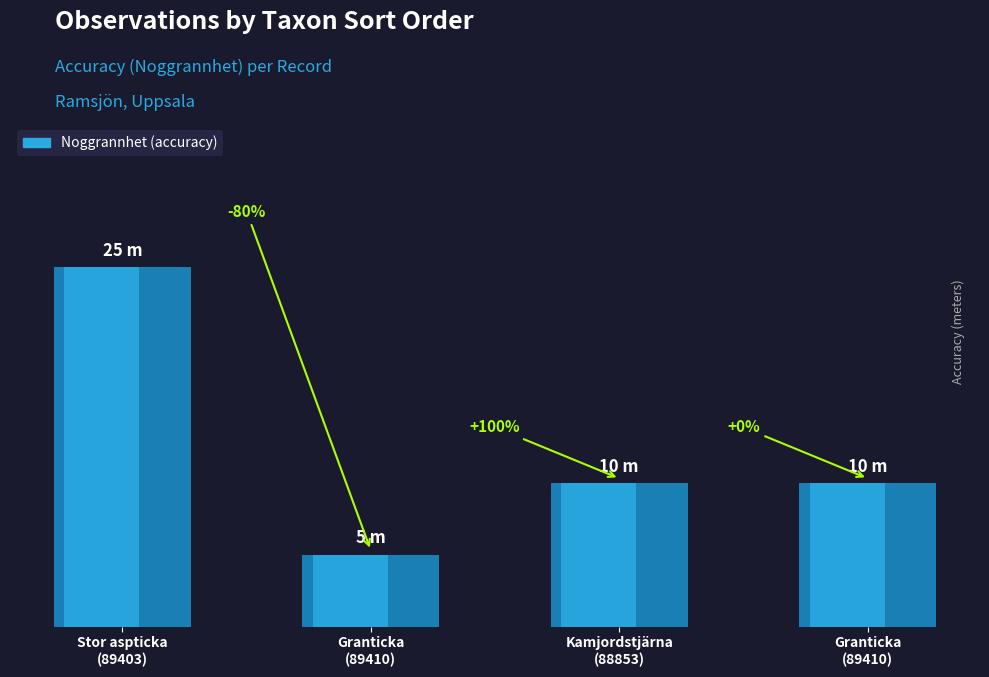

What is the ratio of the value at Kamjordstjärna
(88853) to the value at Stor aspticka
(89403)?

0.4